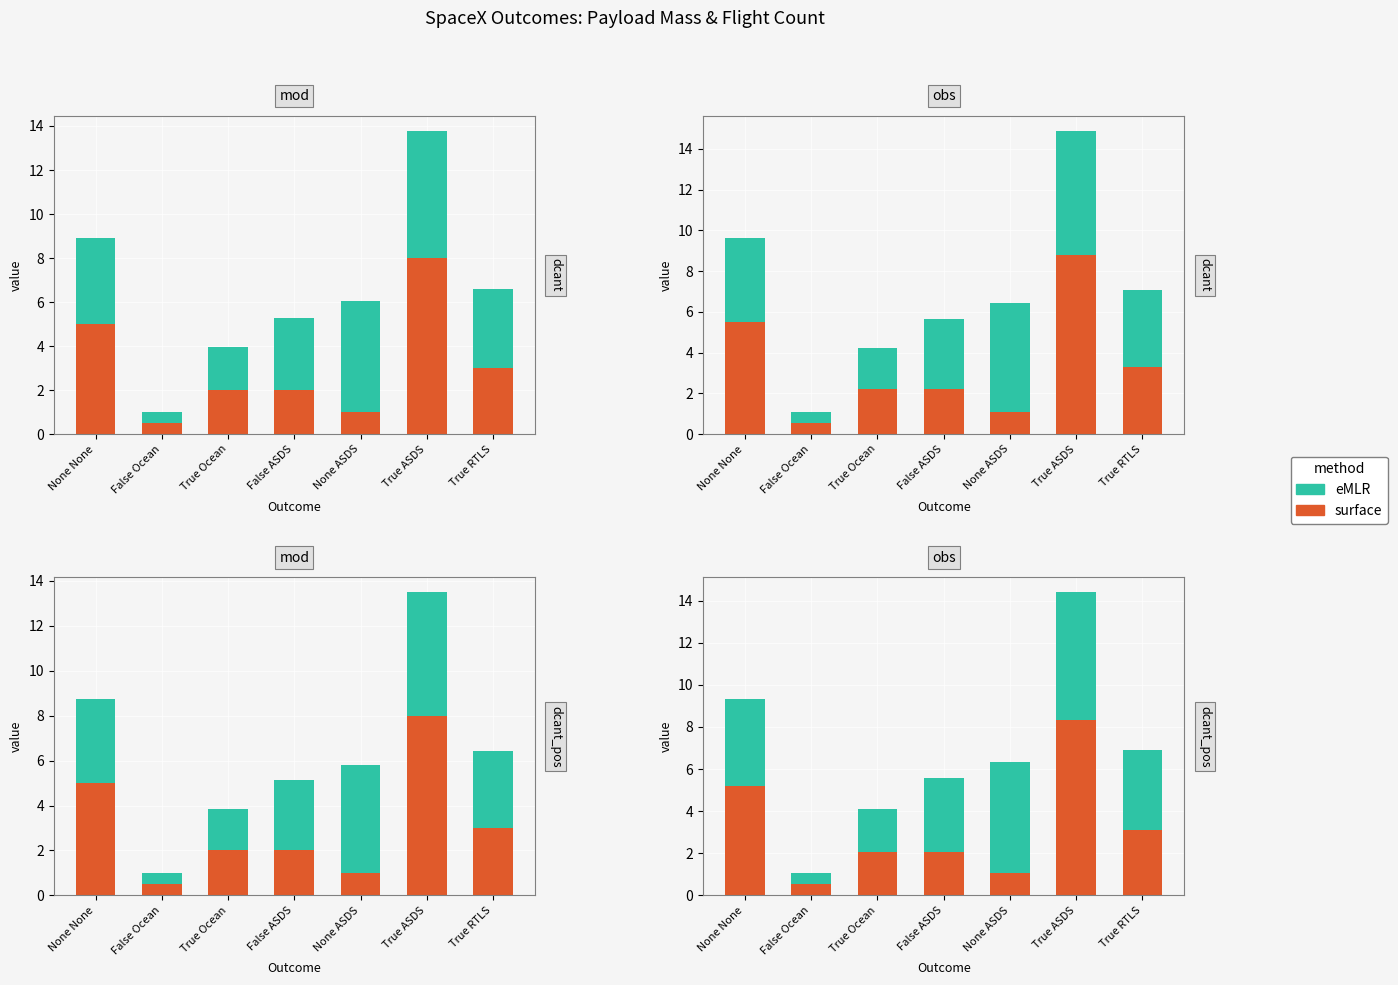

What position from the right is True Ocean?

5